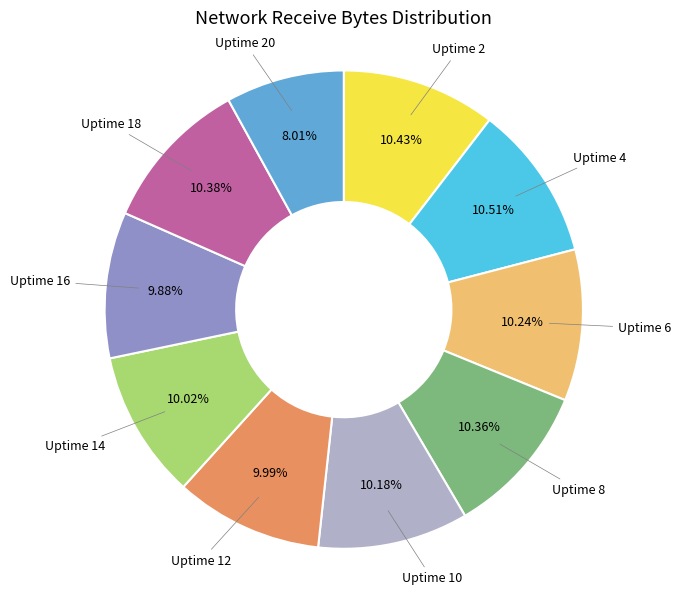

Is there any slice that represents more than half of the pie?

No